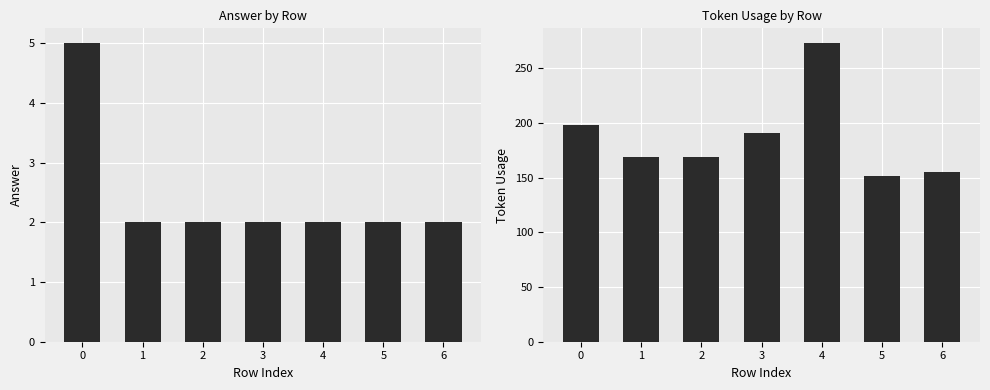

What is the average value of the answer series?

2